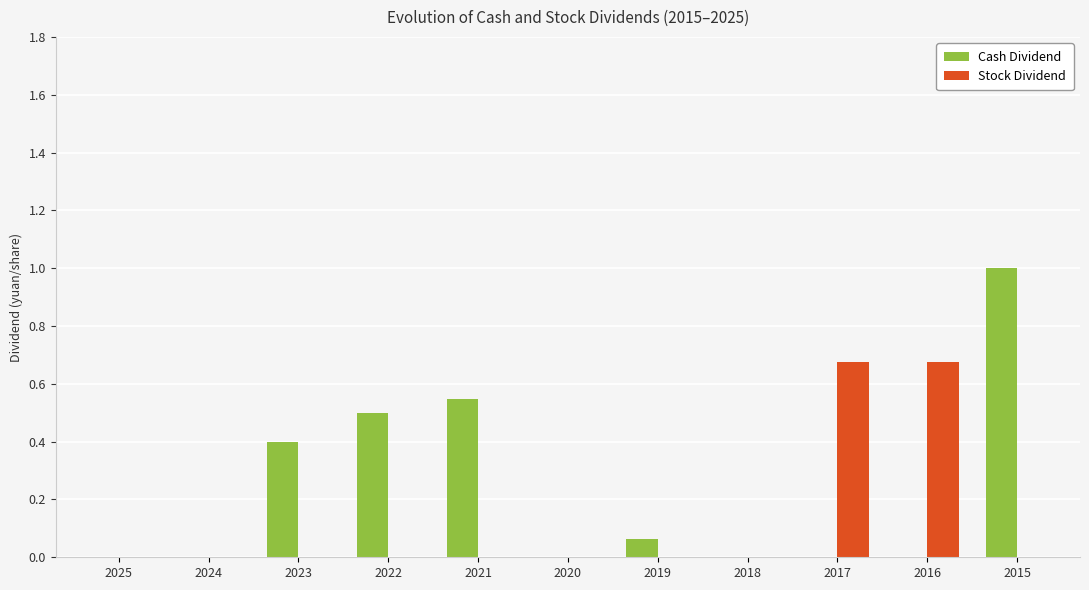

Is the value of Stock Dividend at 2019 greater than the value of Cash Dividend at 2015?

No